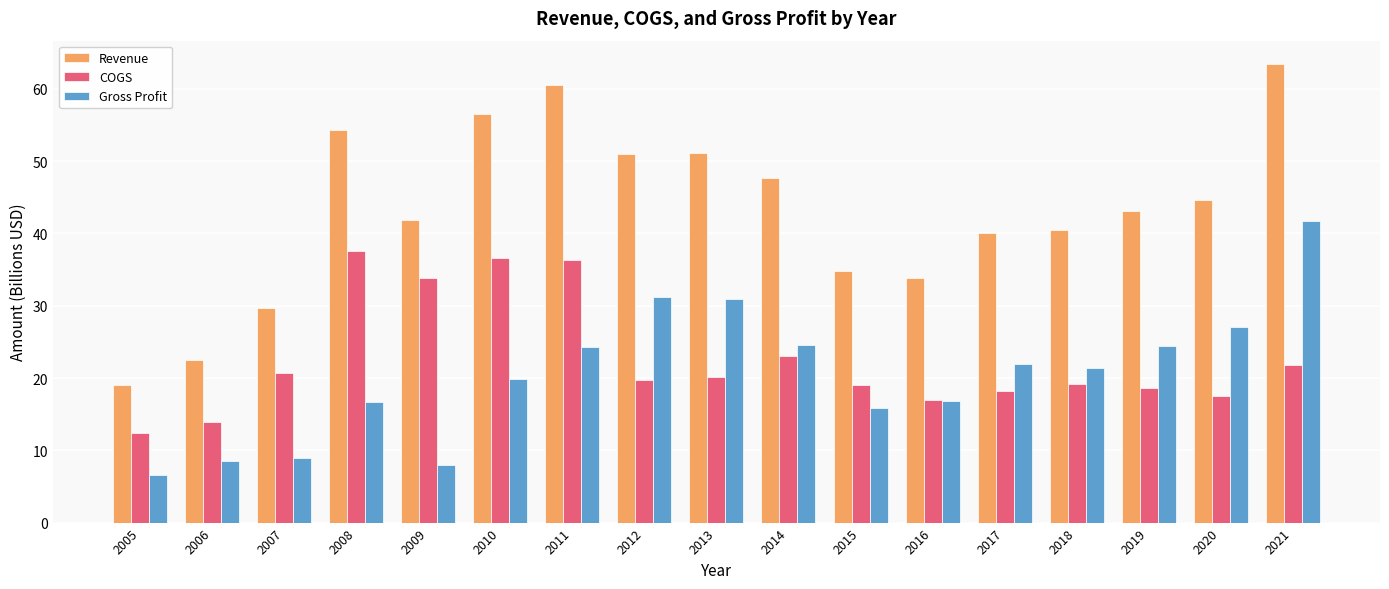

At which category is the sum across all series the highest?

2021